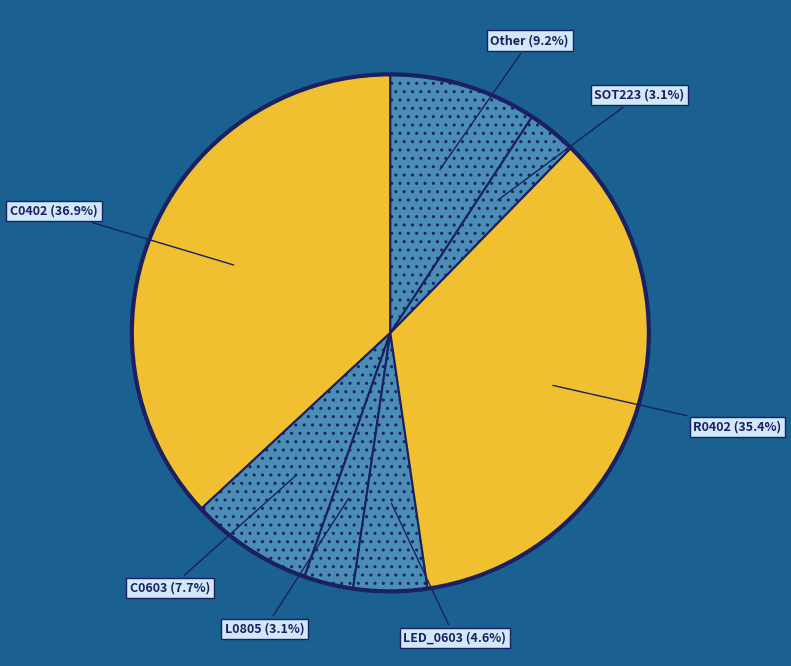

How many slices are in this pie chart?

7